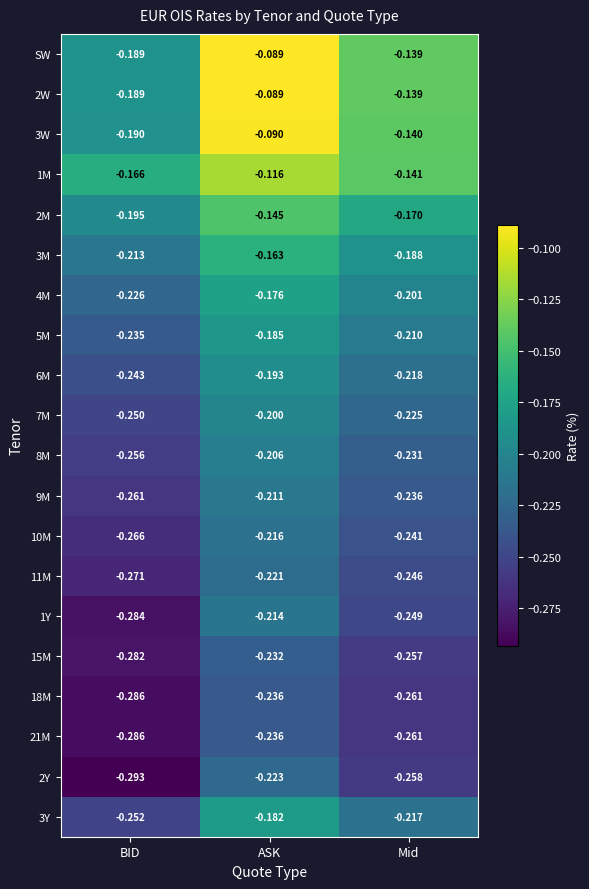

List the labels in order of 7M value, largest first.

ASK, Mid, BID